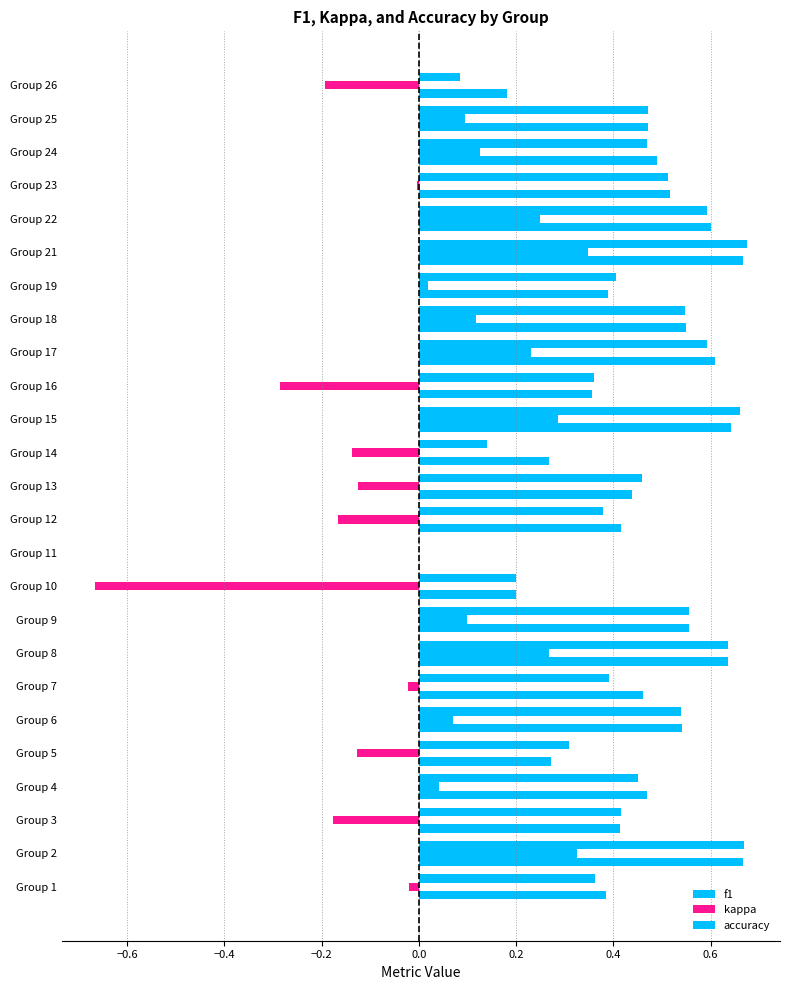

How many series are shown in this chart?

3